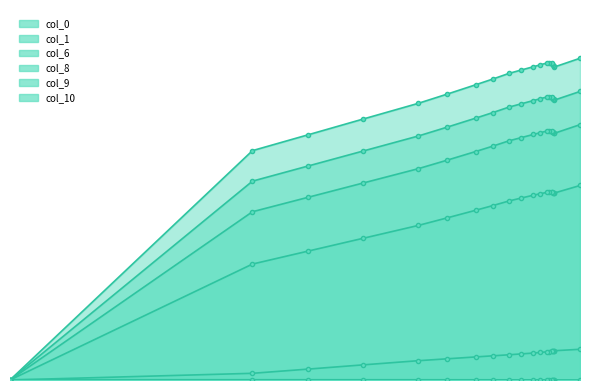

What is the sum of all col_6 values?

37810.0